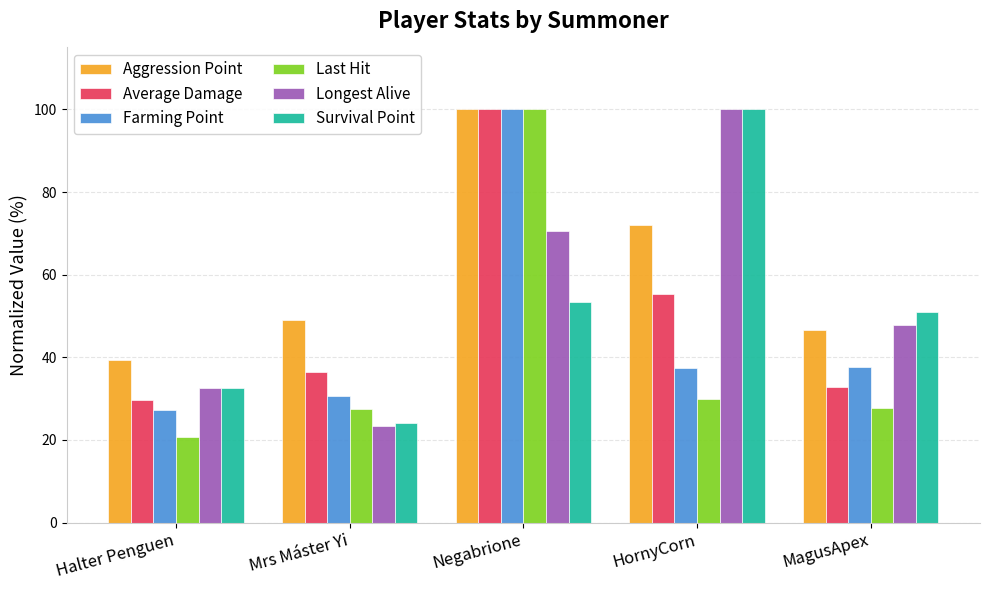

How many distinct data groups are displayed?

6